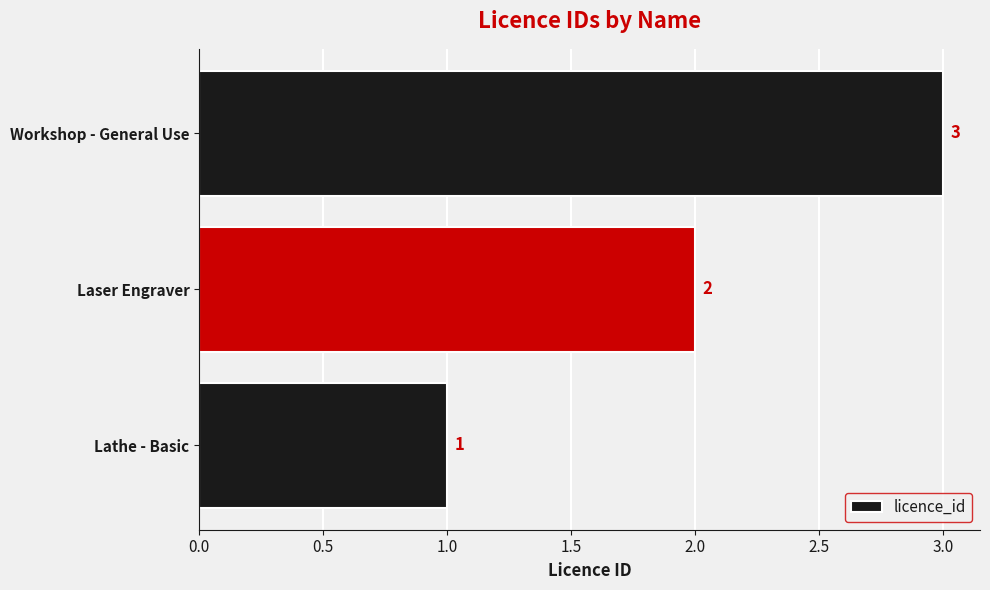

What is the change in value from Lathe - Basic to Workshop - General Use?

+2